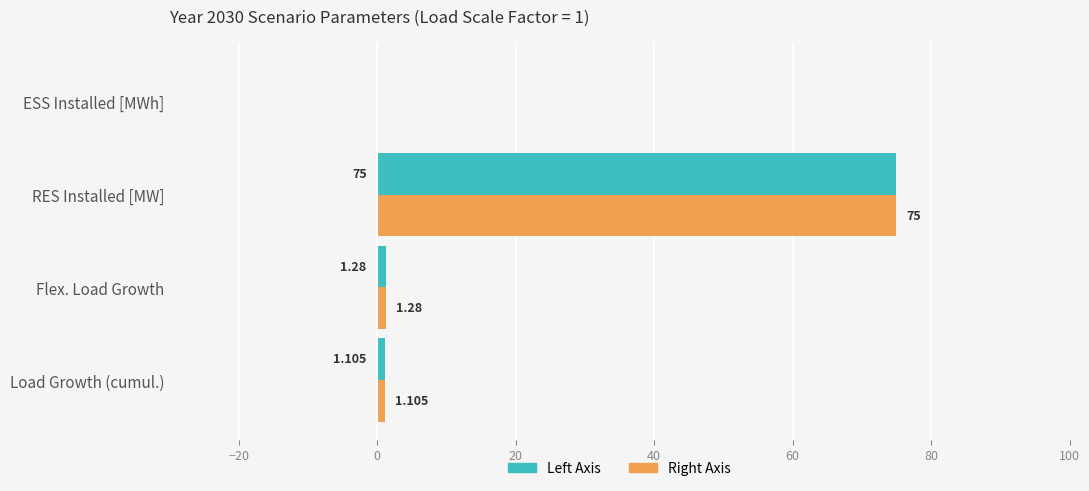

At which category is the sum across all series the highest?

RES Installed [MW]